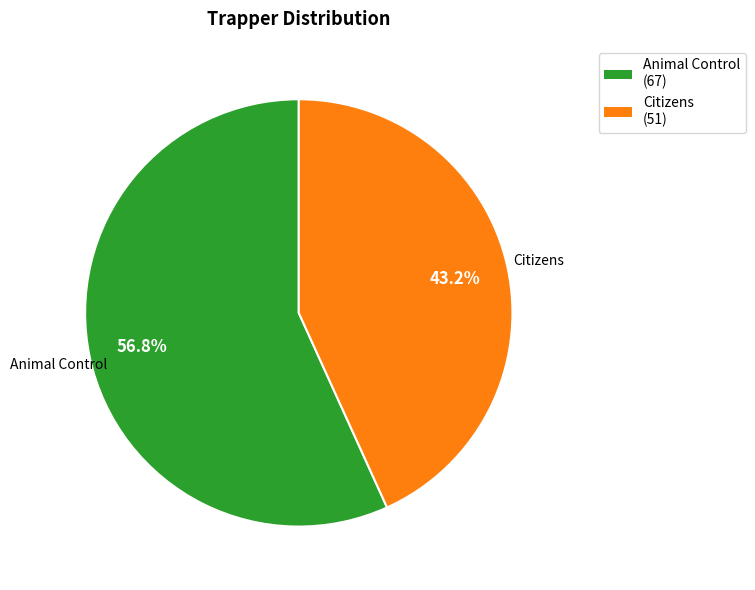

What is the ratio of the value at Animal Control to the value at Citizens?

1.3